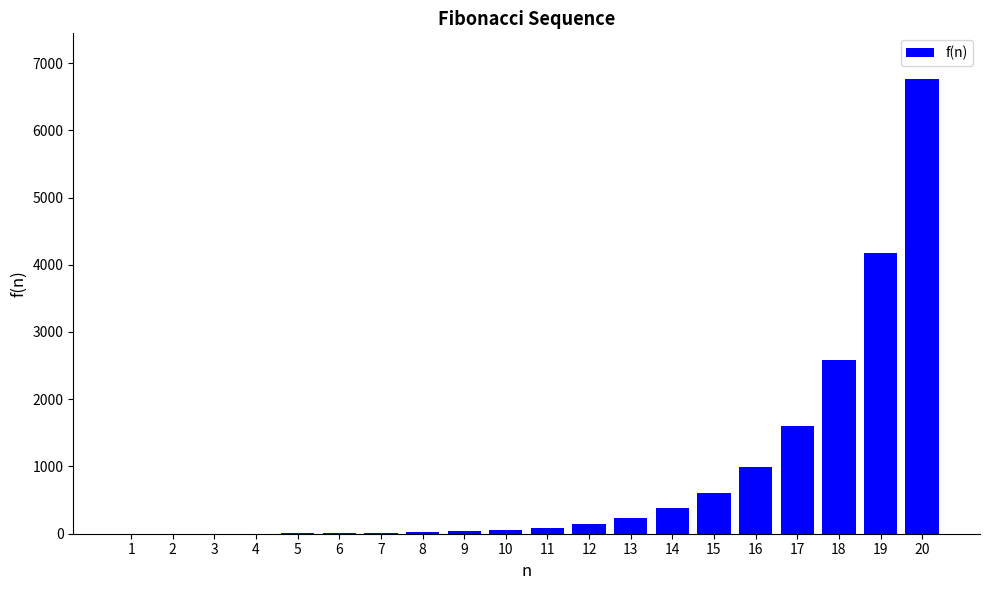

The value at 15 is 610. True or false?

True